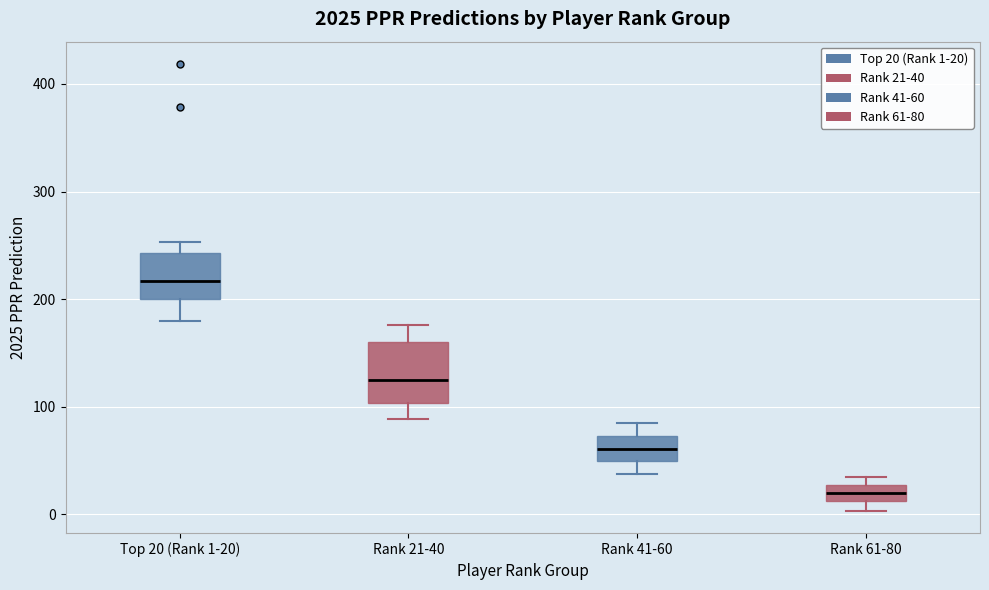

Which box's median line is the highest?

Top 20 (Rank 1-20)